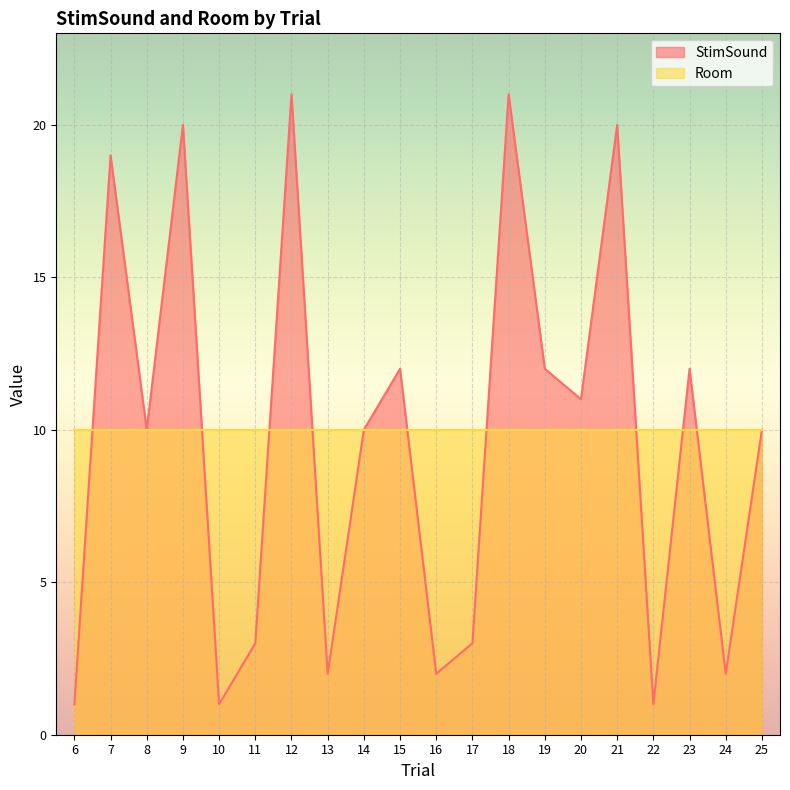

How many points are lower than both their immediate neighbors (excluding endpoints)?

7